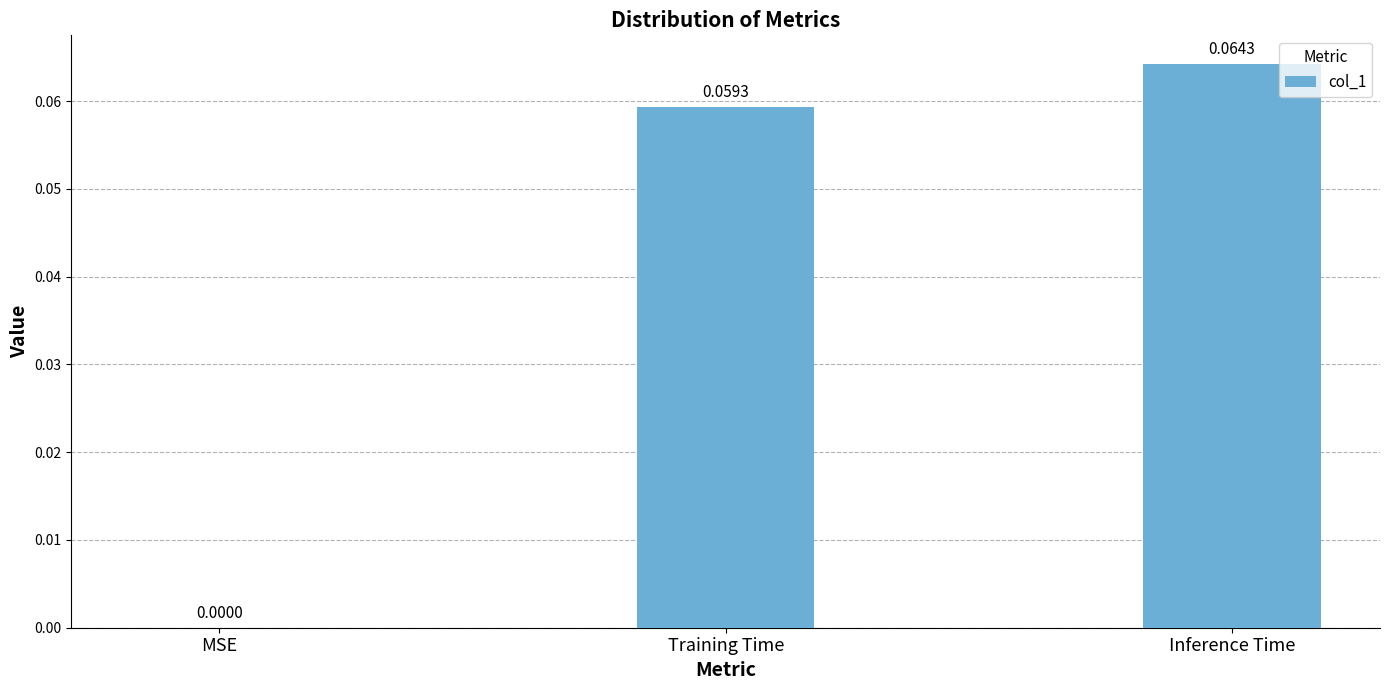

Where is the data nearest to the value 0?

MSE